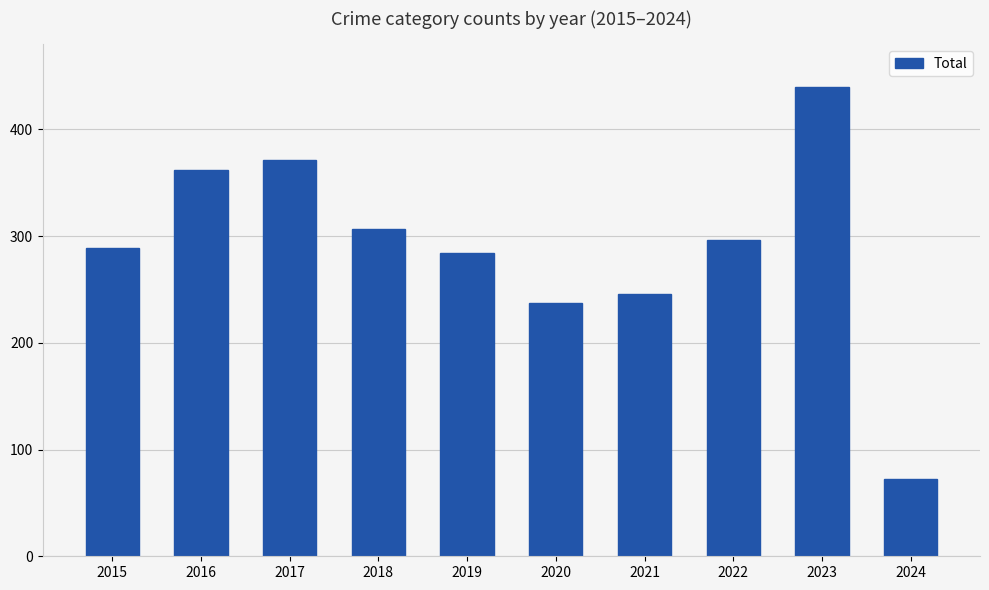

How many data points does each series have?

10